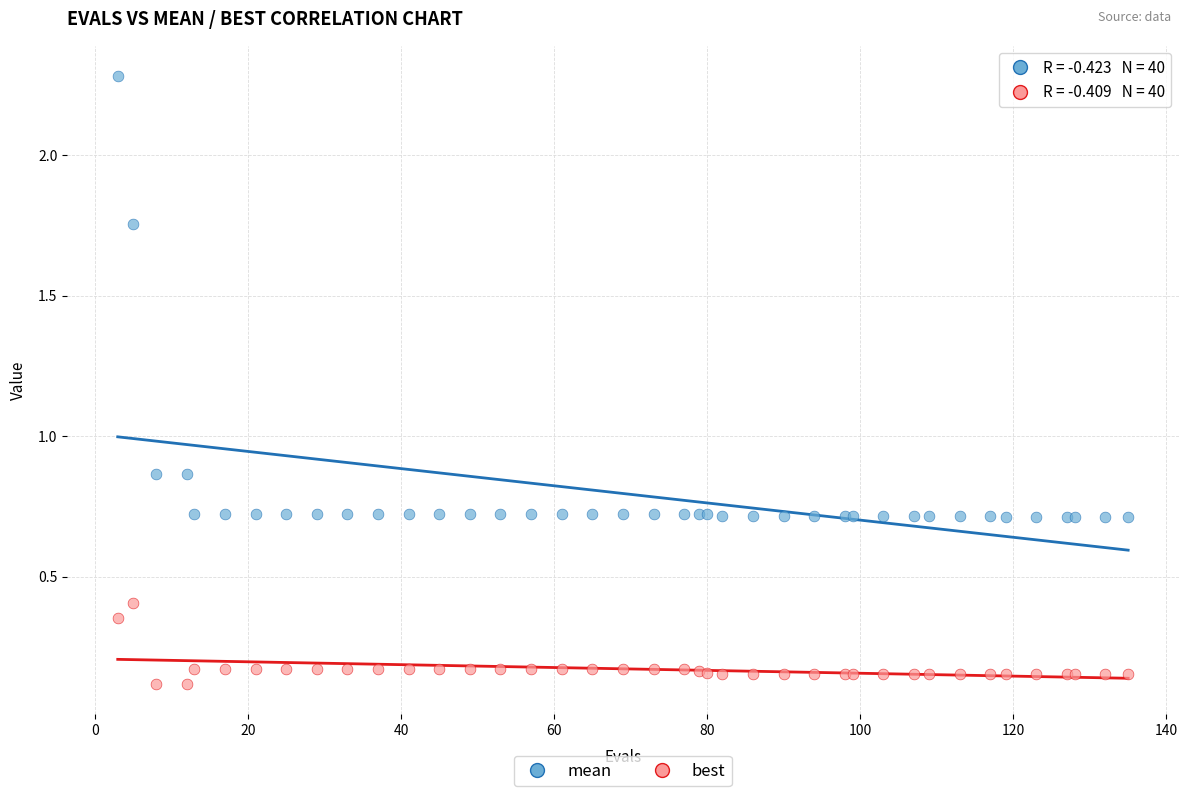

Which series contains the lowest Y value?

best